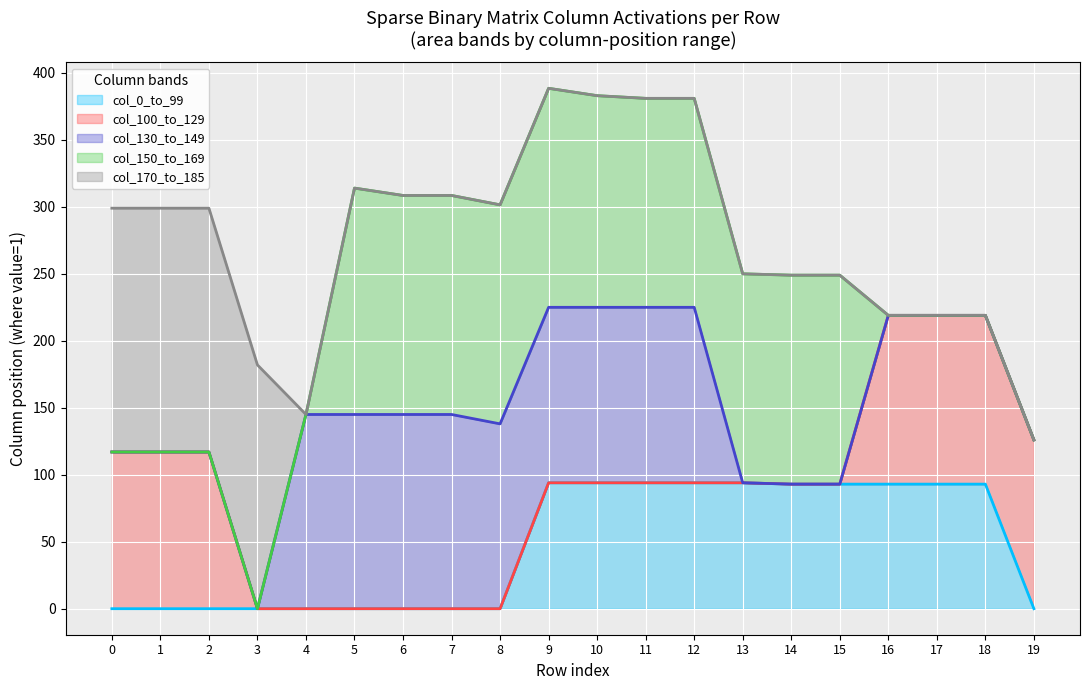

True or false: col_0_to_99 line has more than 2 interior local peaks.

False